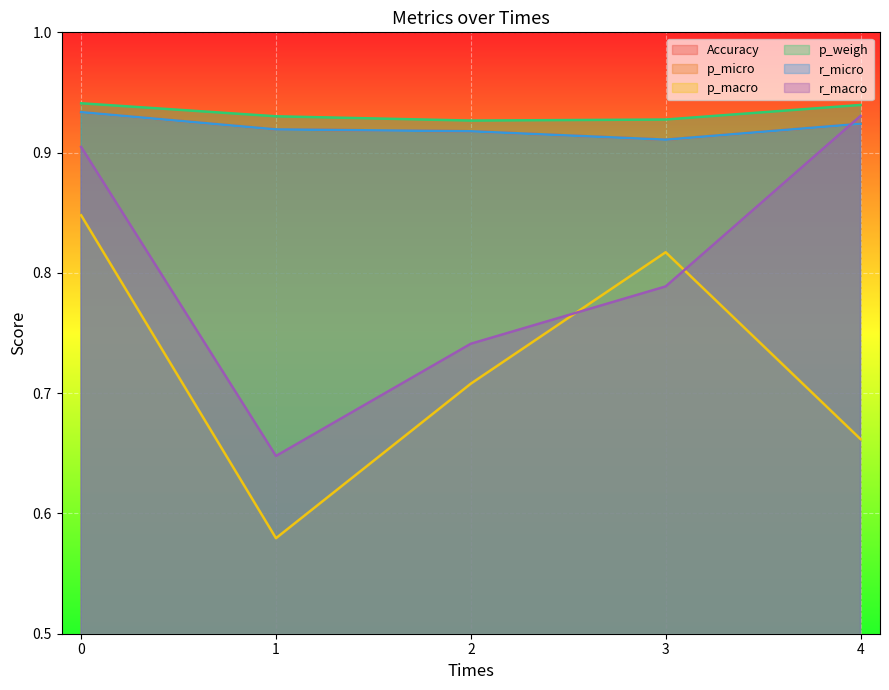

Which series changed the most between 3 and 4?

p_macro